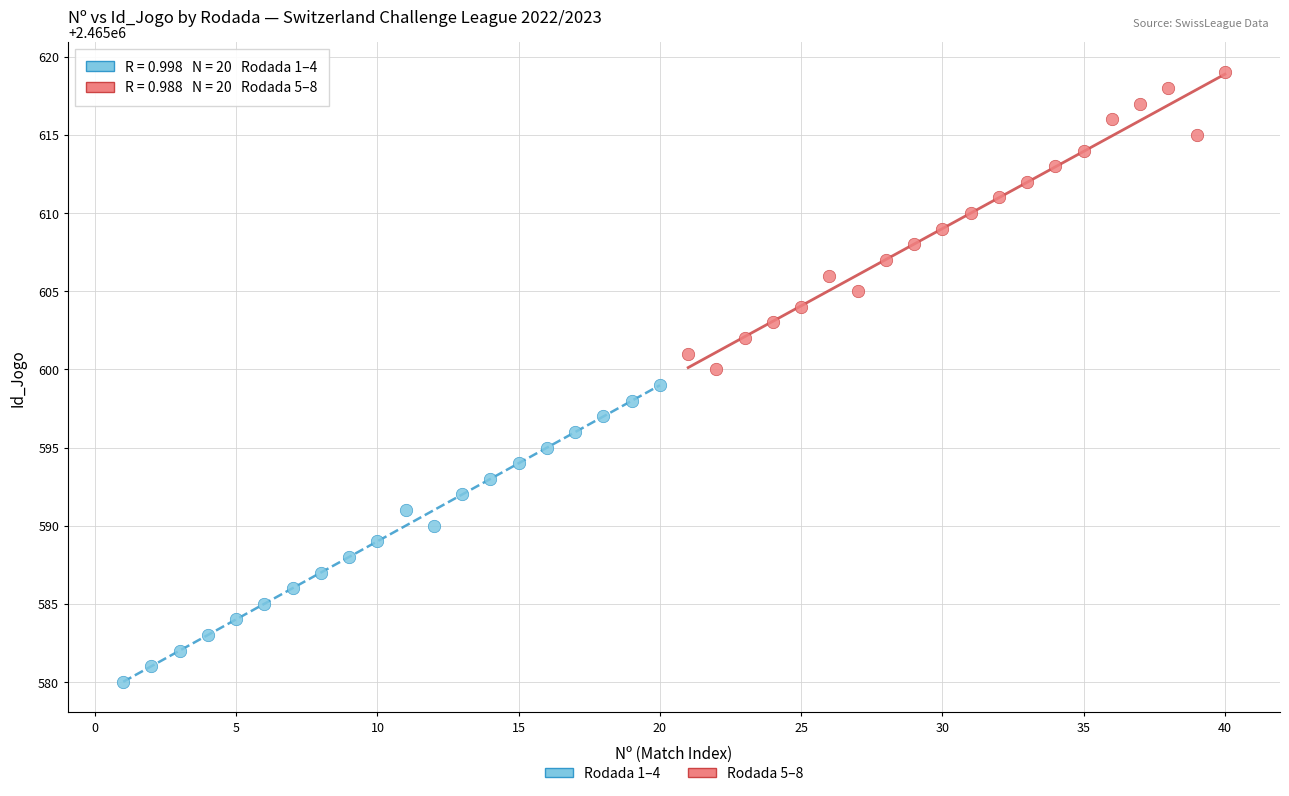

Which series contains the highest Y value?

Rodada 5–8